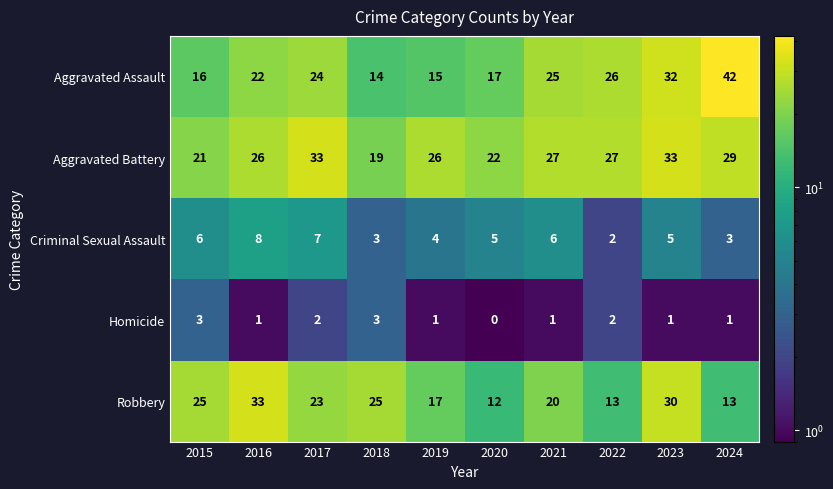

What is the maximum value shown in the chart?

42